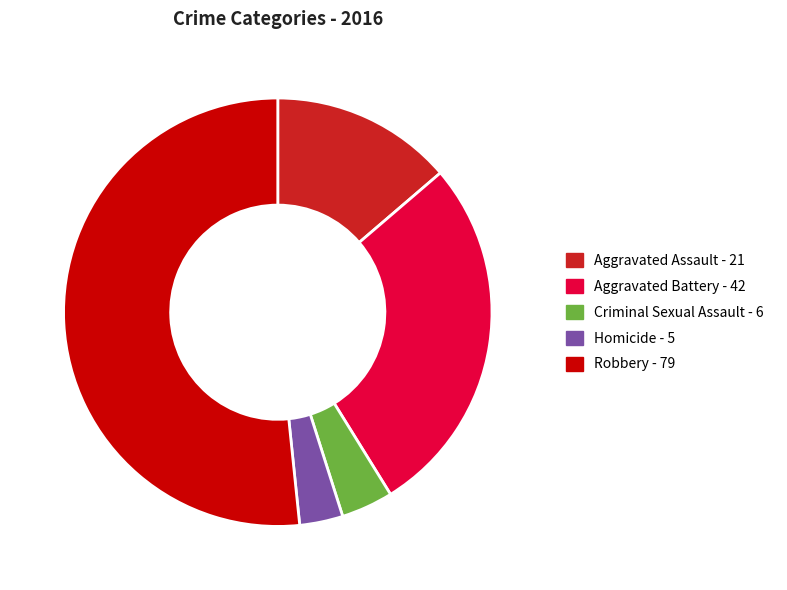

Which category has the smallest portion of the pie?

Homicide